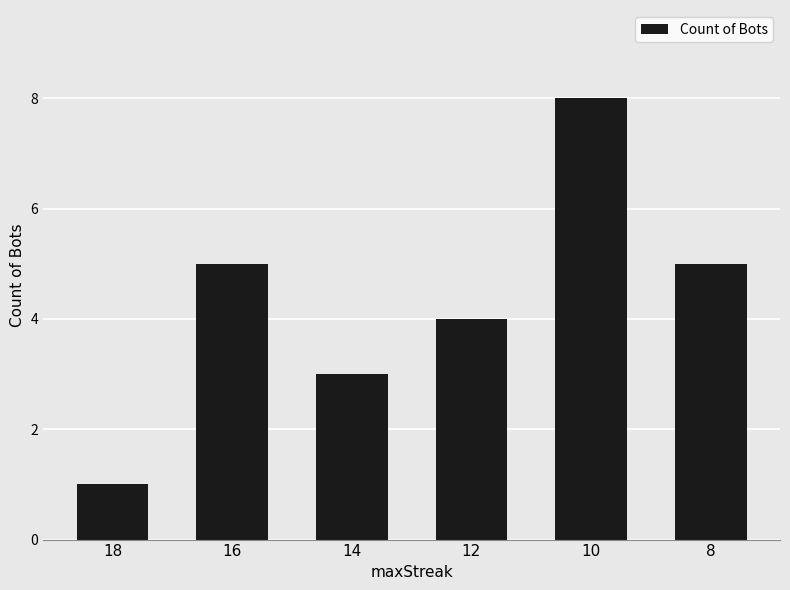

What is the sum of all values?

26